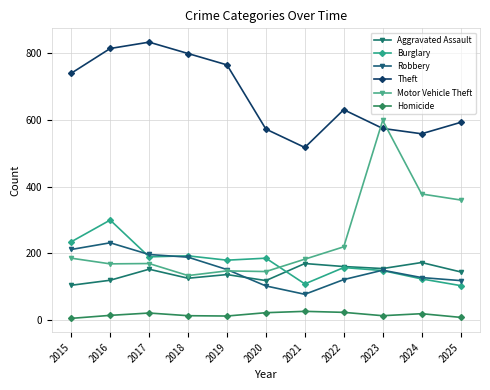

True or false: Homicide and Theft intersect in this chart.

False